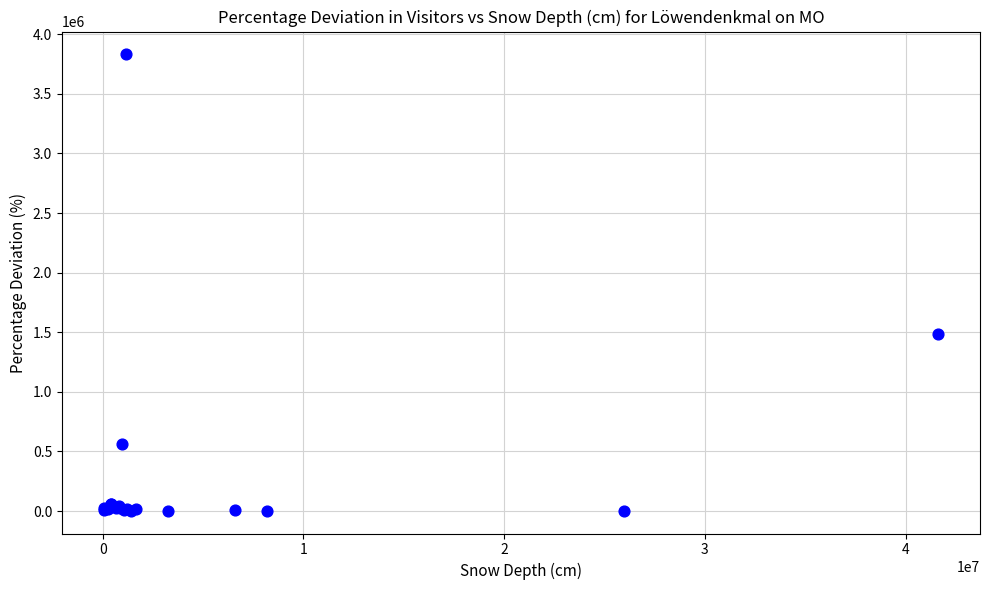

What Y value in the scatter plot is closest to 1917191?

1488887.0